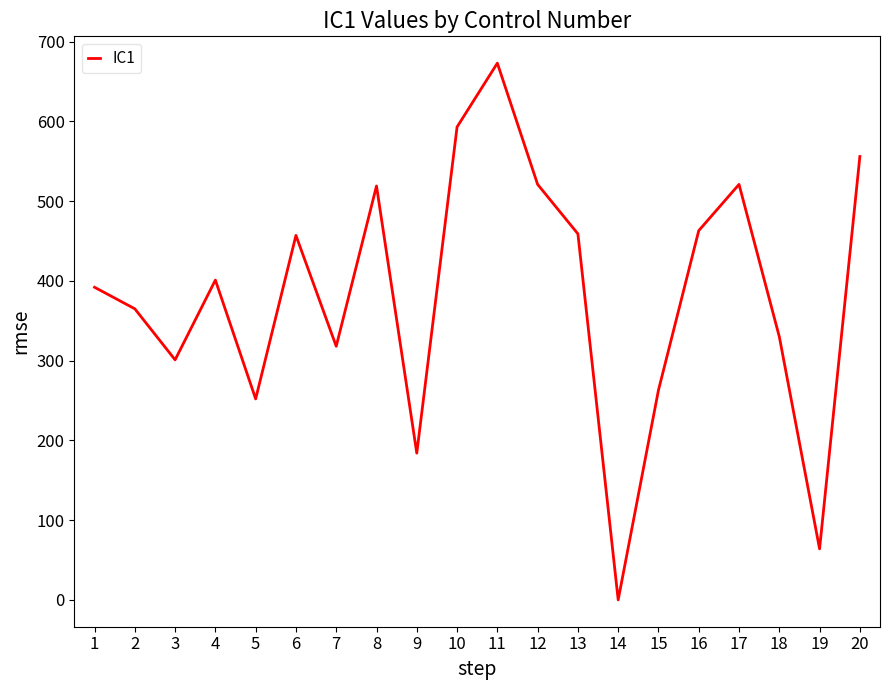

Is this an area chart (filled region under the line)?

No